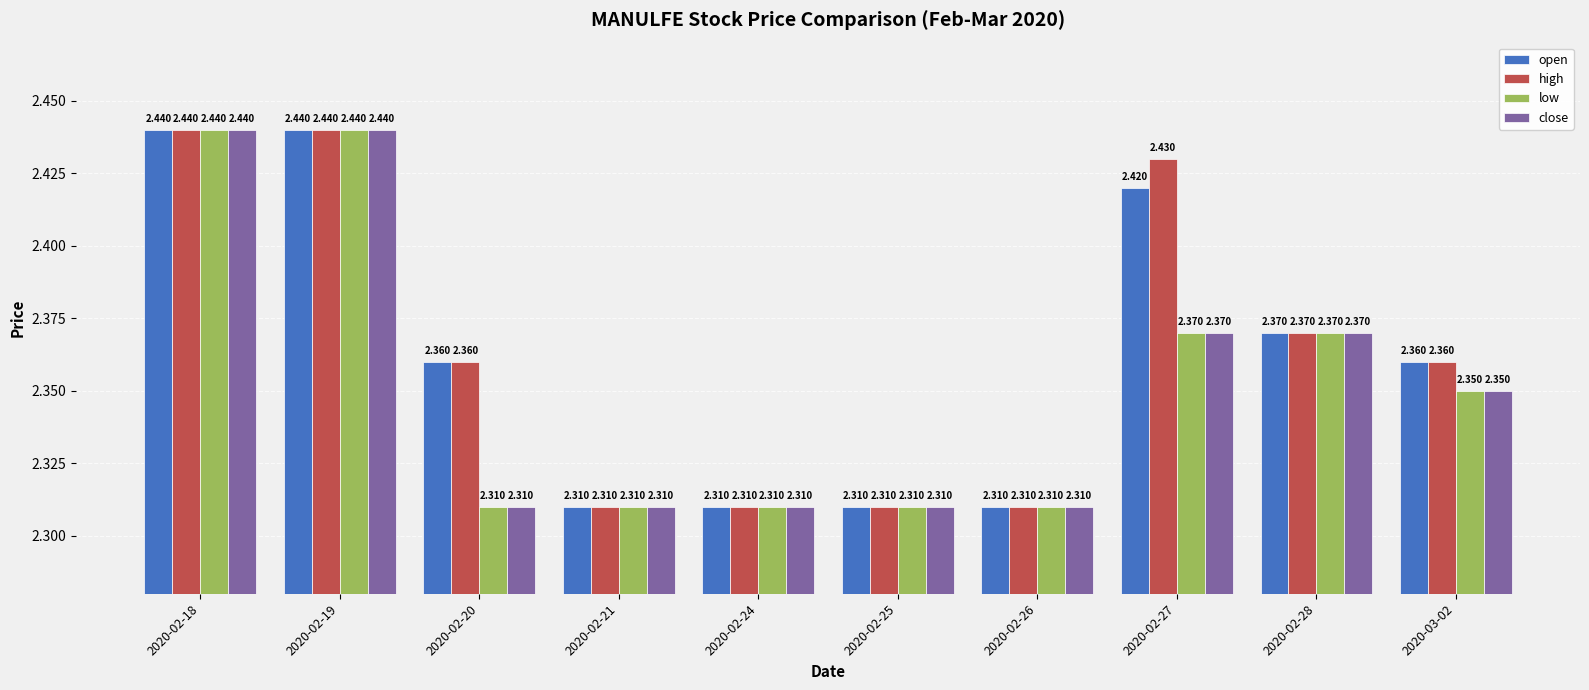

What is the difference between the maximum and minimum values in the open series?

0.1